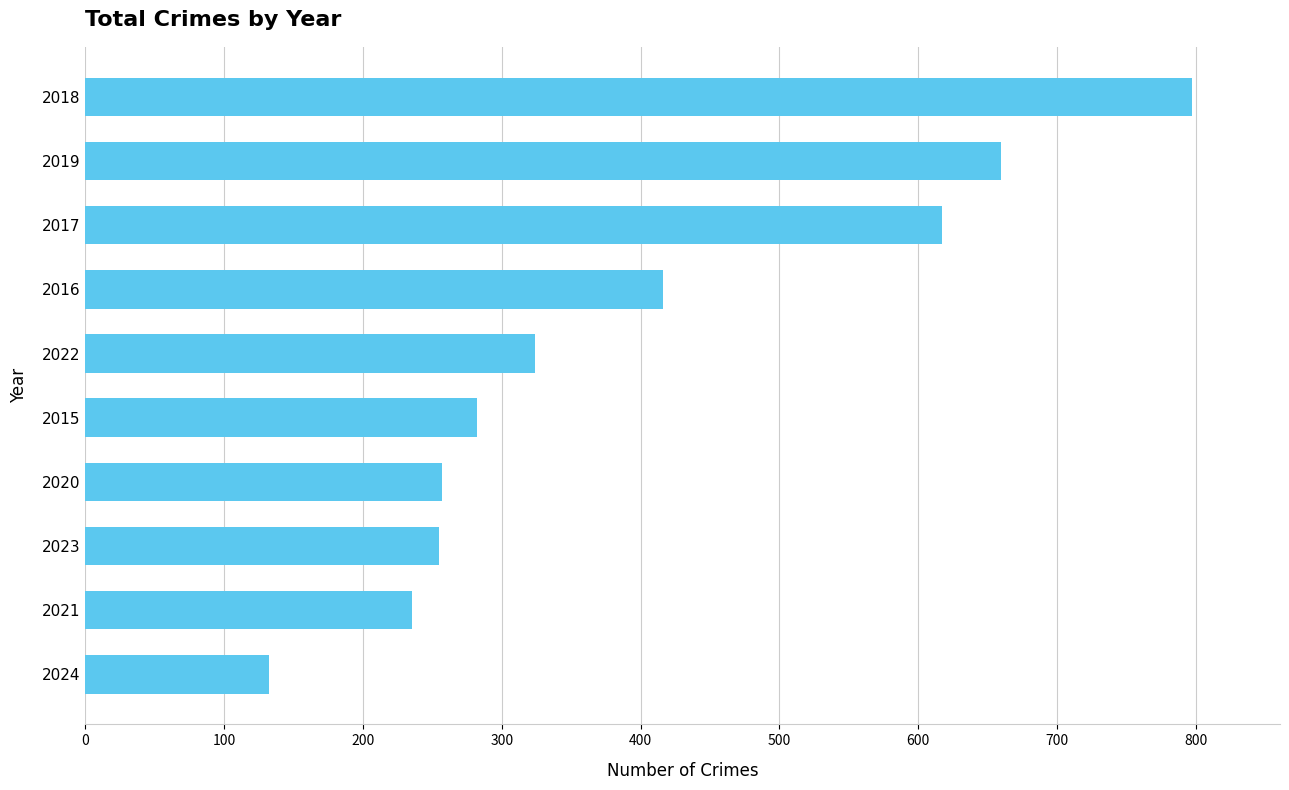

Which has a higher value, 2018 or 2015?

2018